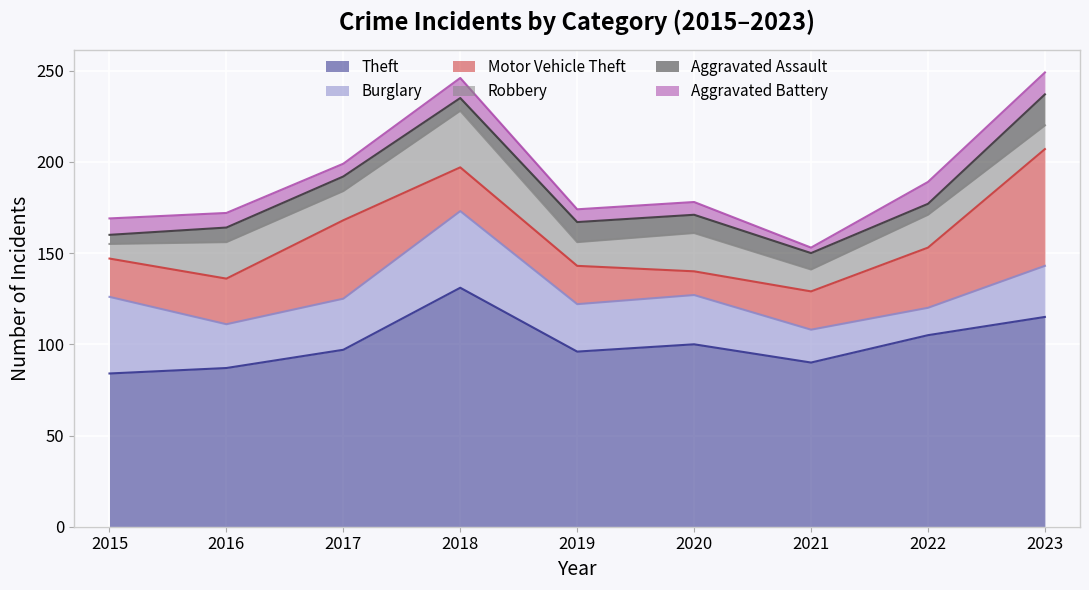

List the labels in order of Burglary value, largest first.

2015, 2018, 2017, 2023, 2020, 2019, 2016, 2021, 2022